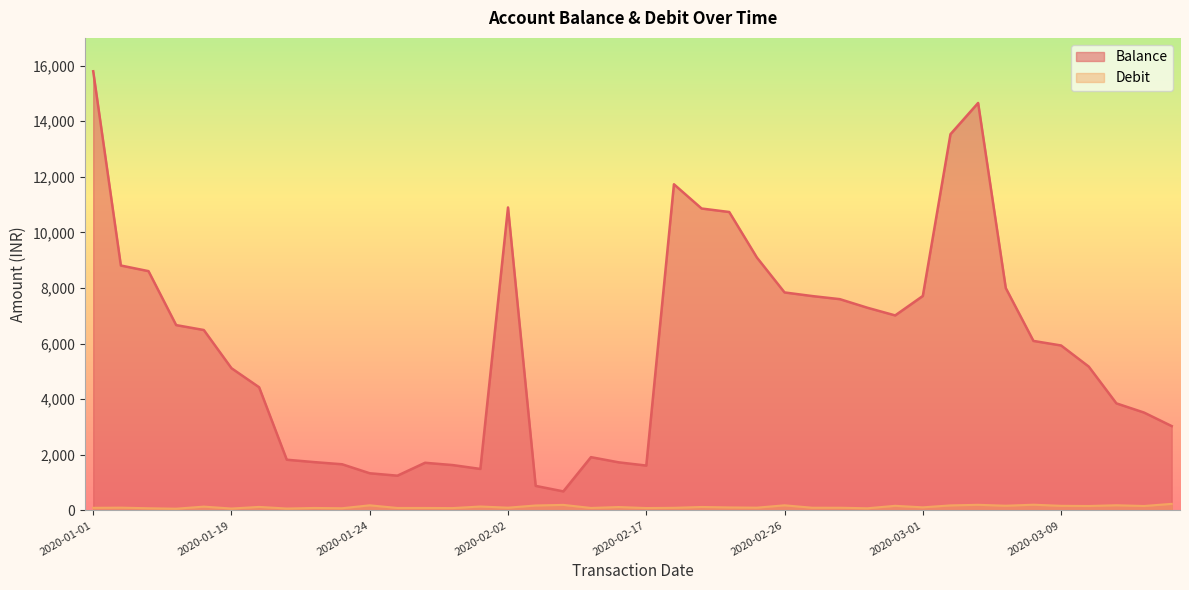

At which category is the sum across all series the highest?

2020-01-01